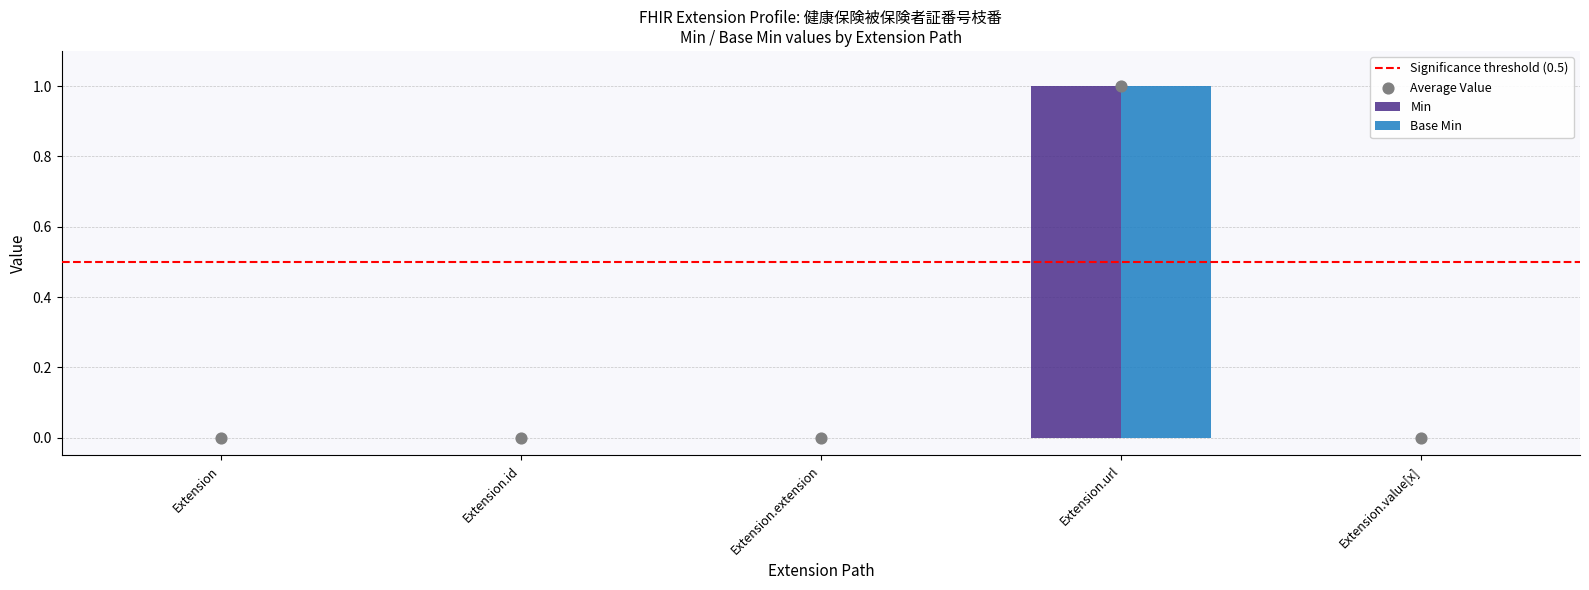

Which series contains the lowest Y value?

Min